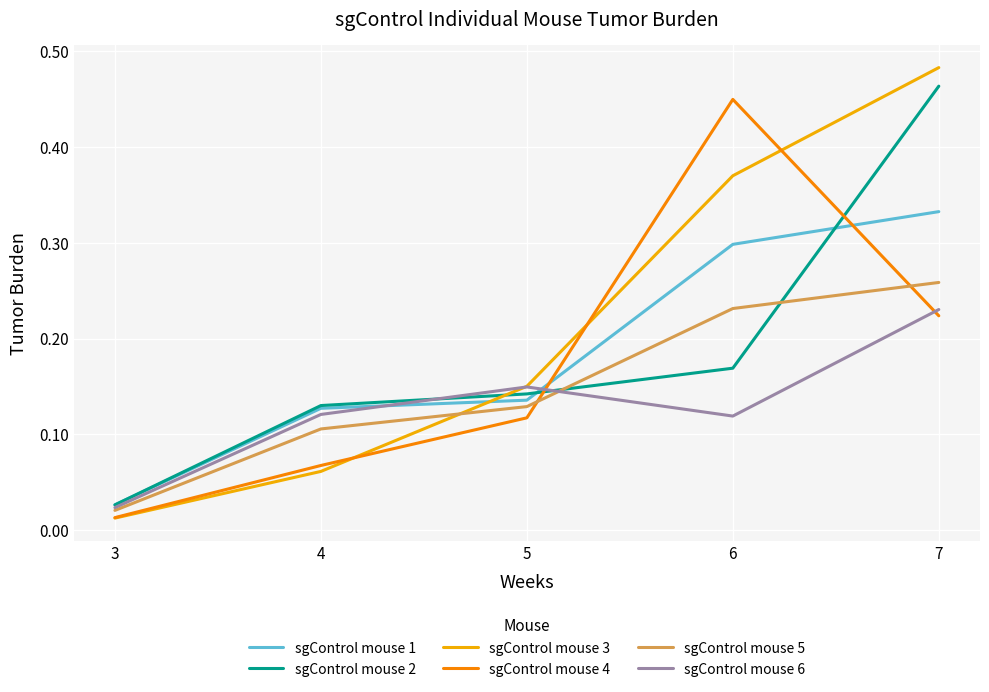

Between 4 and 5, which series saw the biggest shift?

sgControl mouse 3